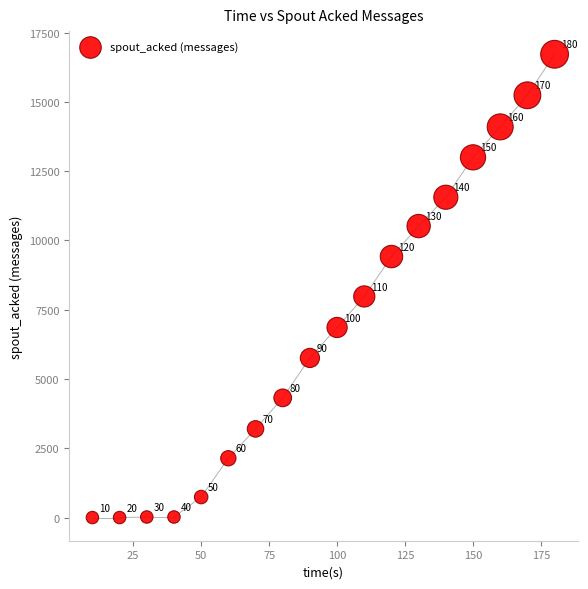

What Y value in the scatter plot is closest to 8360?

7980